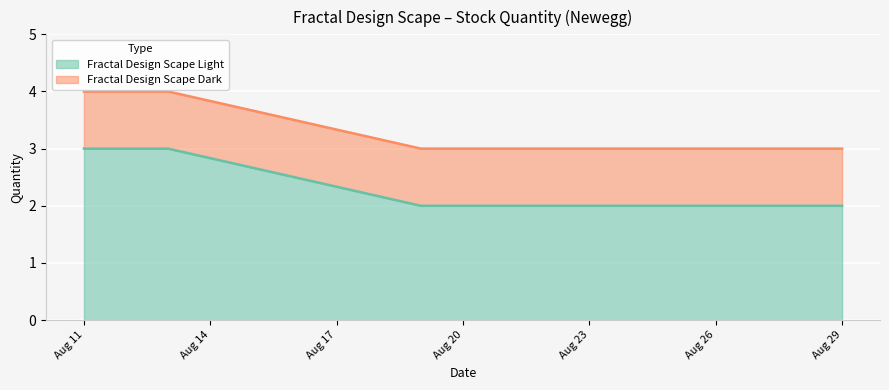

What is the difference between the maximum and second lowest values?

1